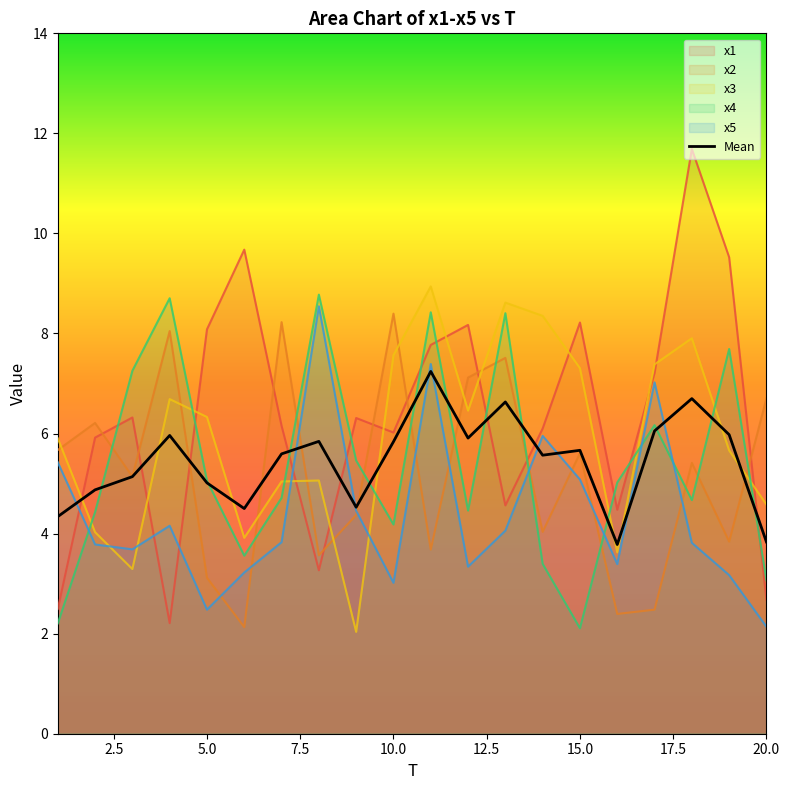

True or false: the data shows 4.1 at 18.

False